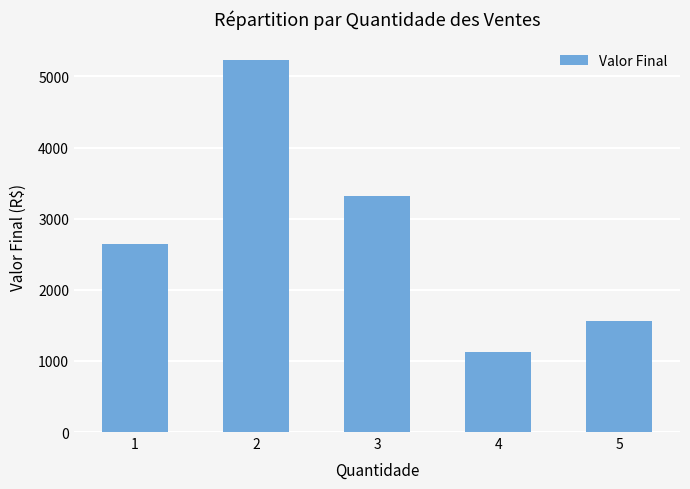

True or false: the data shows 2153 at 5.

False